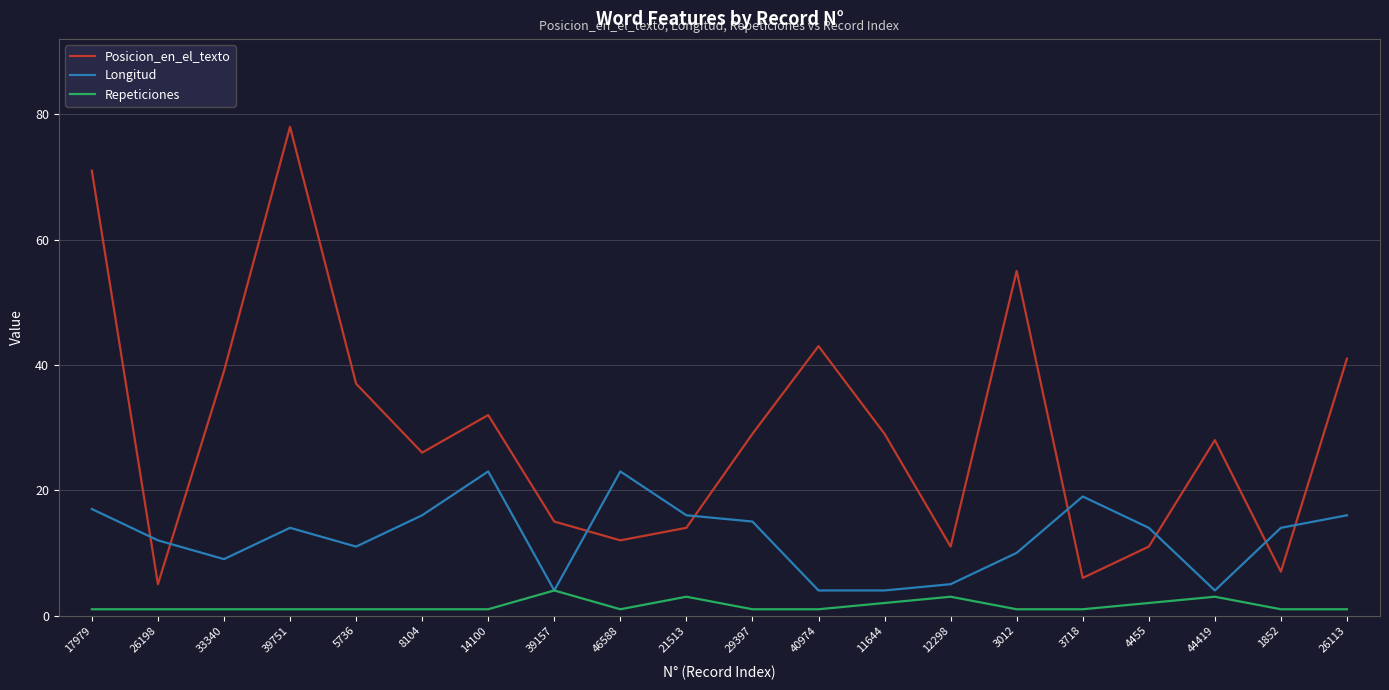

What is the average value of the Posicion_en_el_texto series?

29